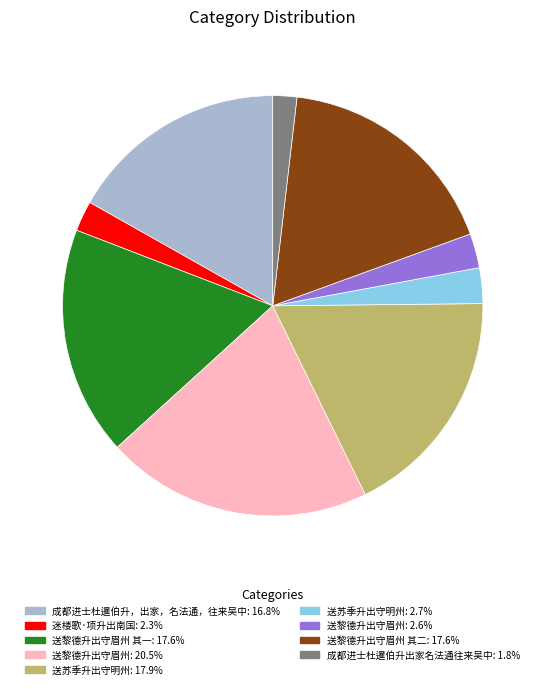

Is there any slice that represents more than half of the pie?

No